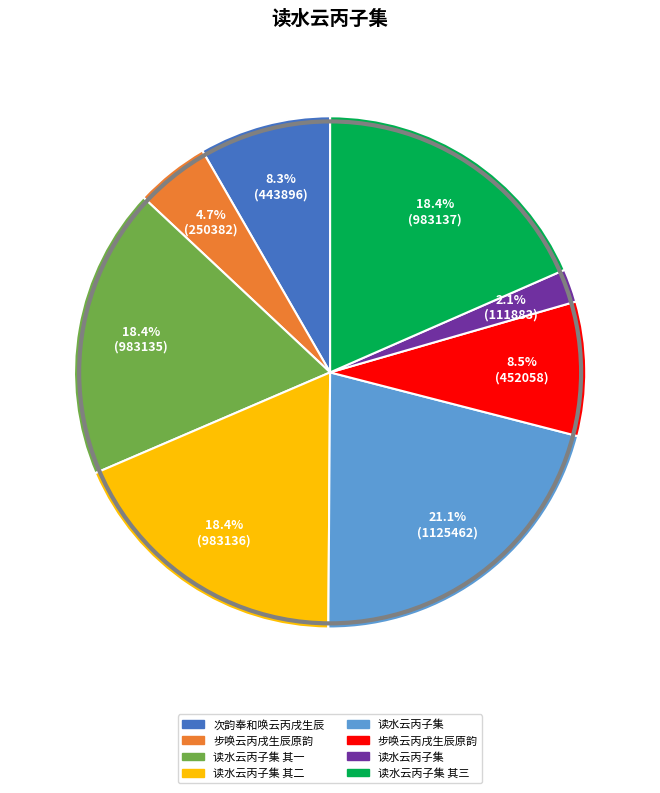

Is there a majority slice in this chart?

No